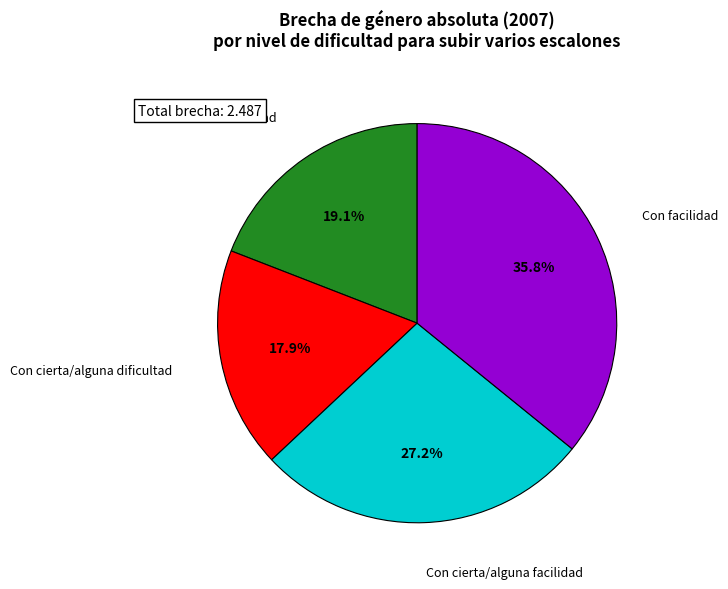

To the nearest percent, what is the combined percentage of Con cierta/alguna dificultad and Con facilidad?

54%